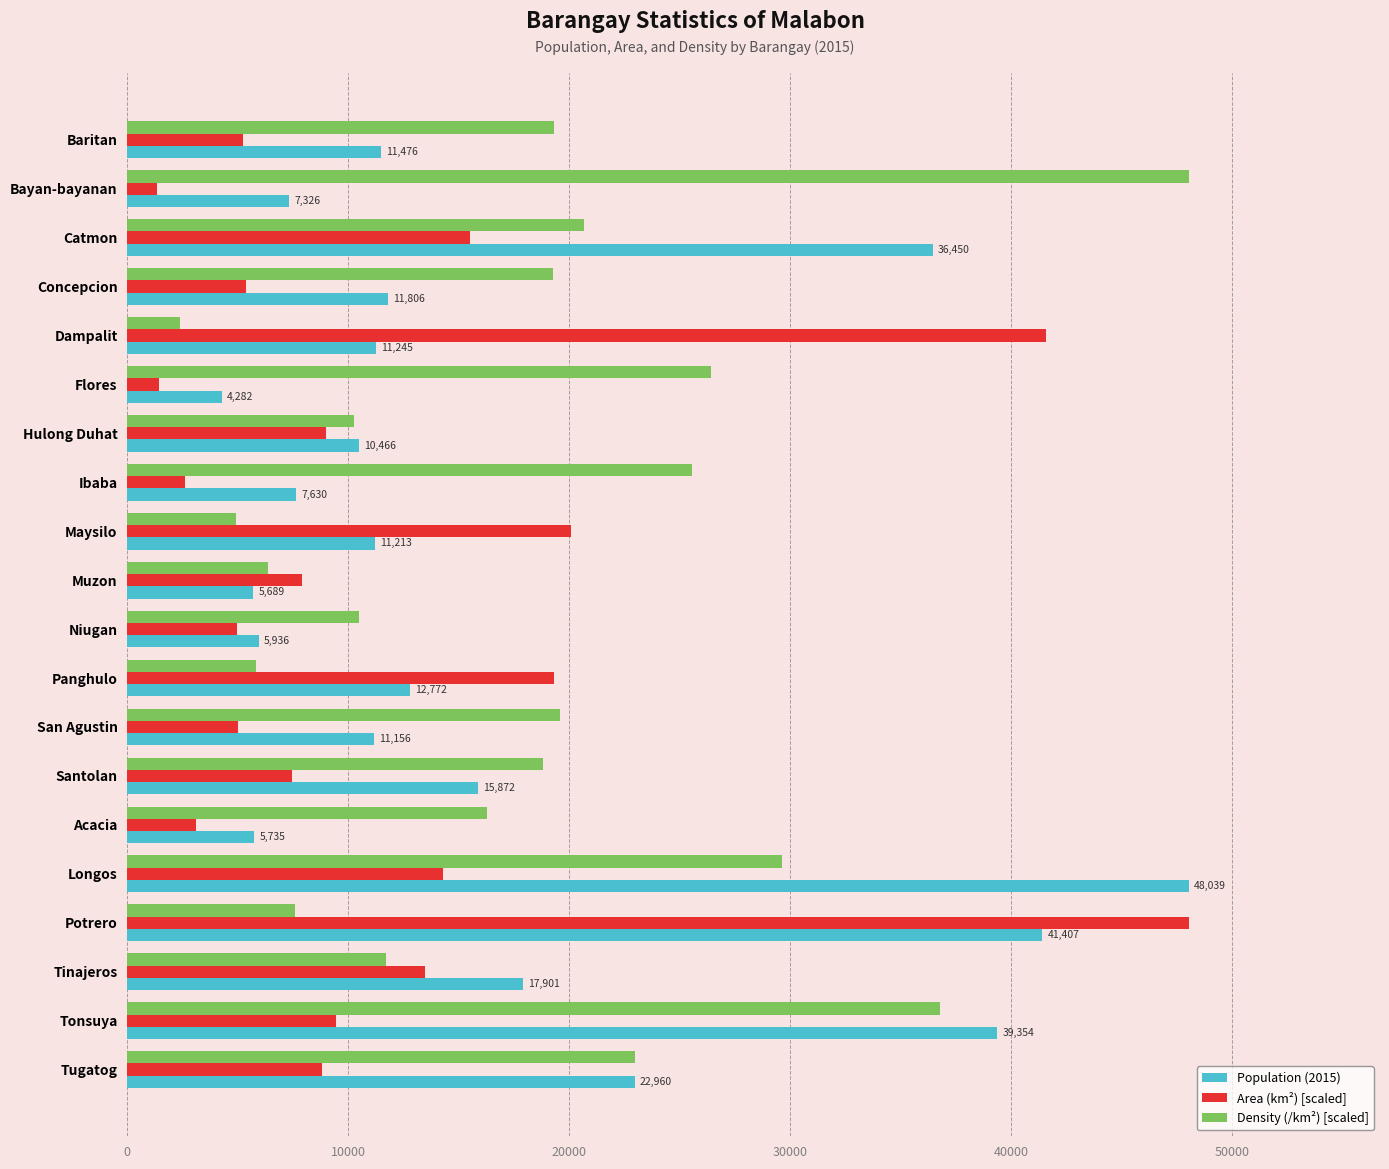

What value does the Density (/km²) [scaled] series have at Santolan?

18793.8